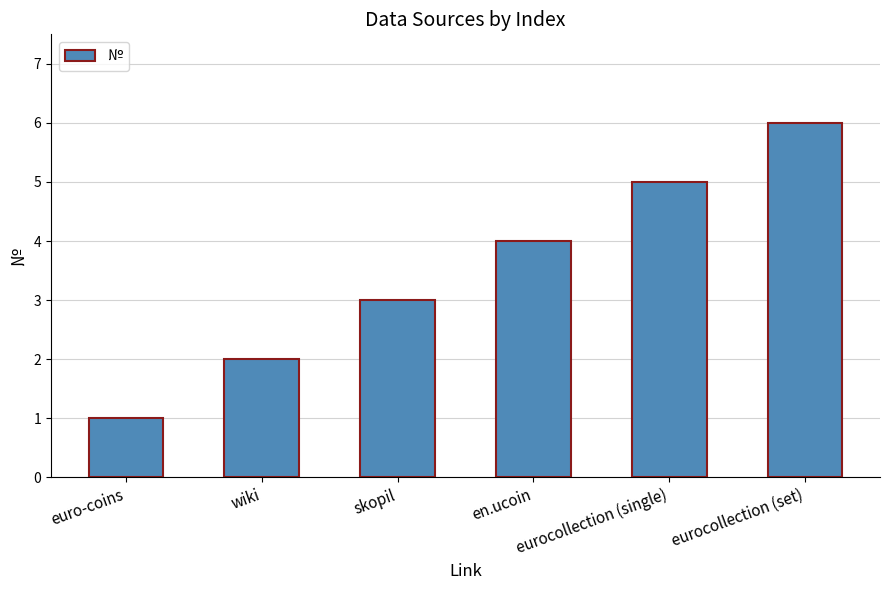

Between wiki and eurocollection (single), which is larger?

eurocollection (single)